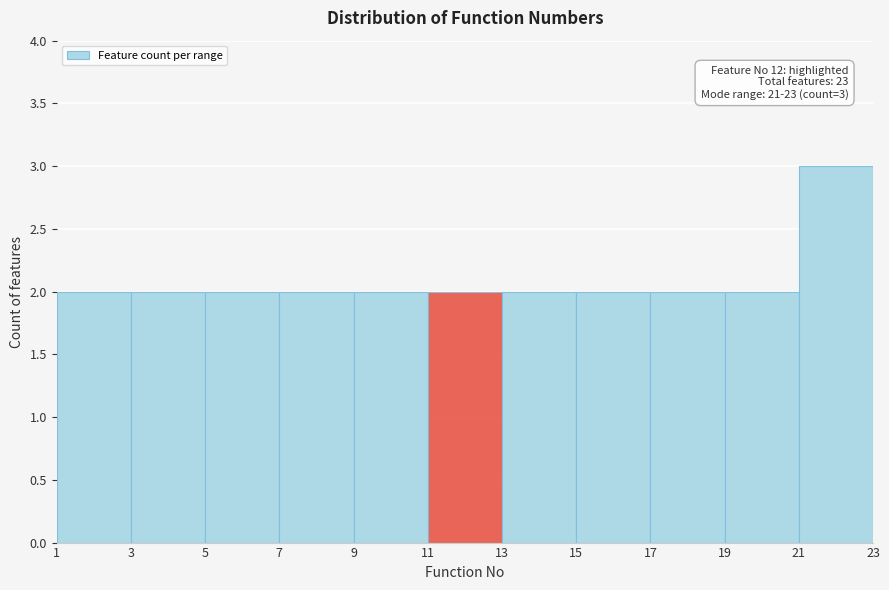

Over which range of the x-axis is the bar tallest?

21 to 23